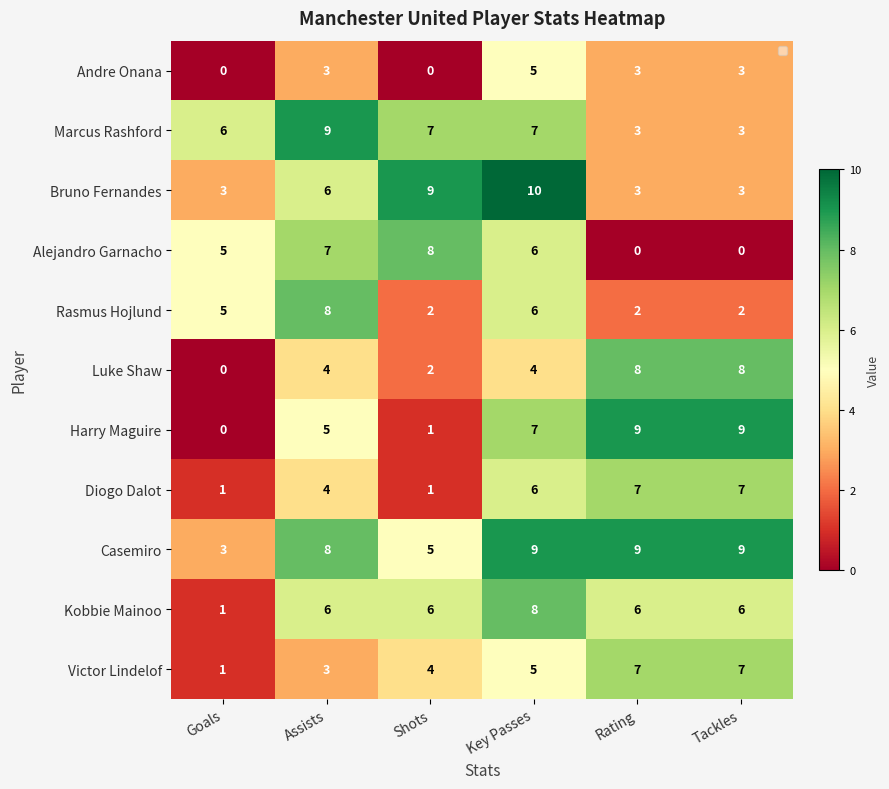

What is the spread (max minus min) of values at Goals?

6